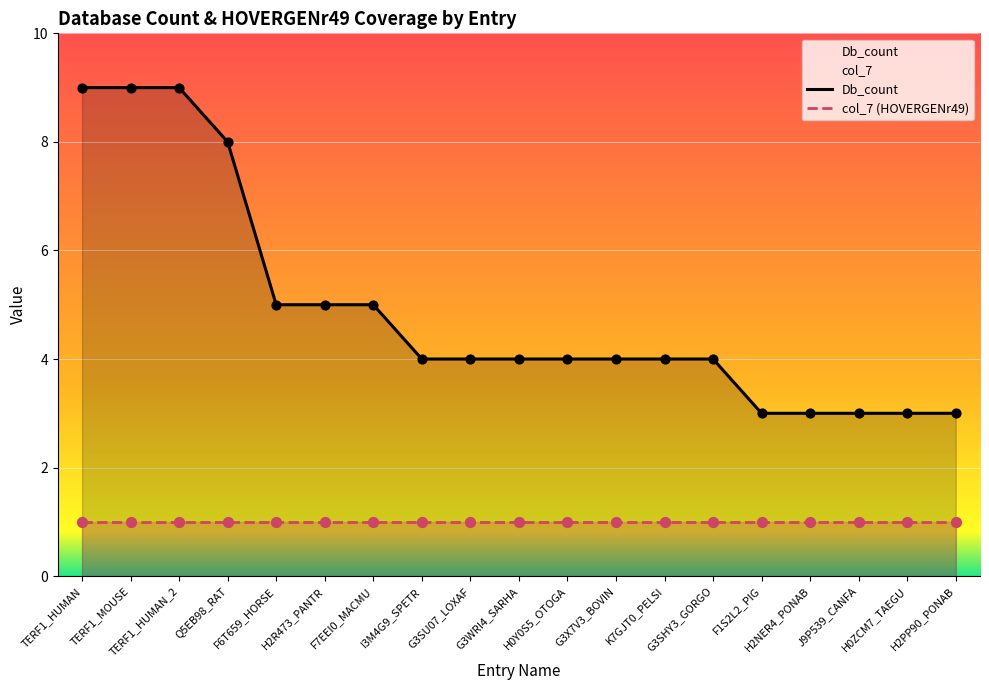

Which series reaches the maximum Y coordinate?

Db_count